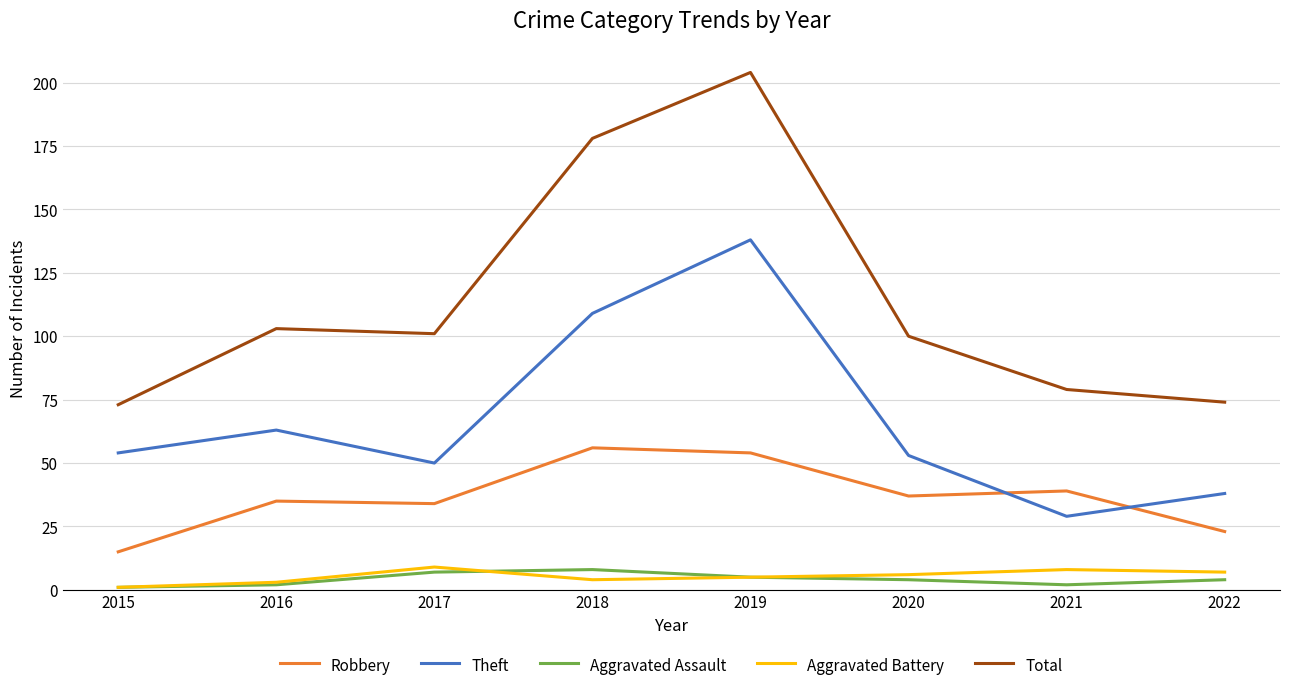

At which category is the sum across all series the highest?

2019